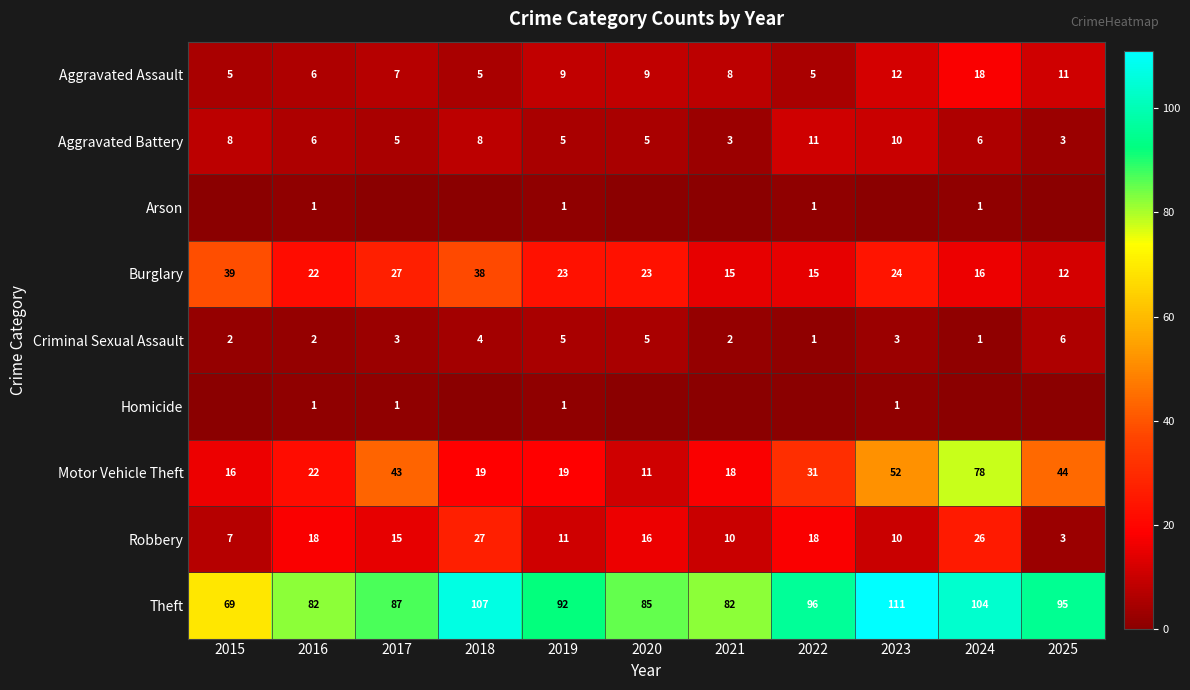

The Burglary series shows 39 at 2015. True or false?

True